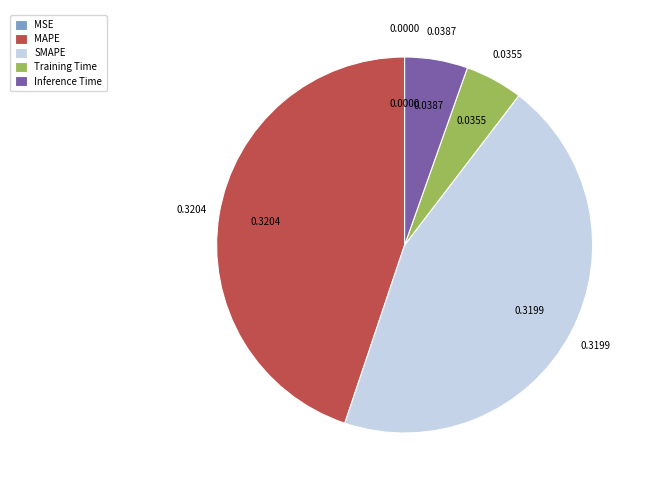

Is there any slice that represents more than half of the pie?

No